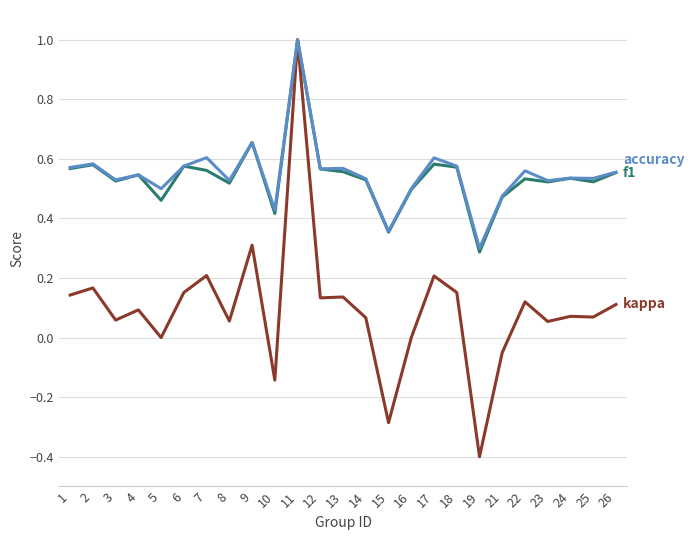

At which category does the chart reach its peak across all series?

11